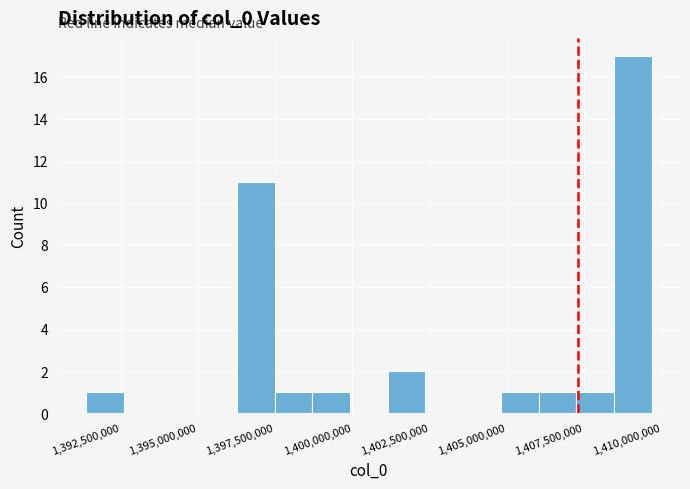

Read against the x-axis, roughly where is the centre of the tallest bar?

1409000000